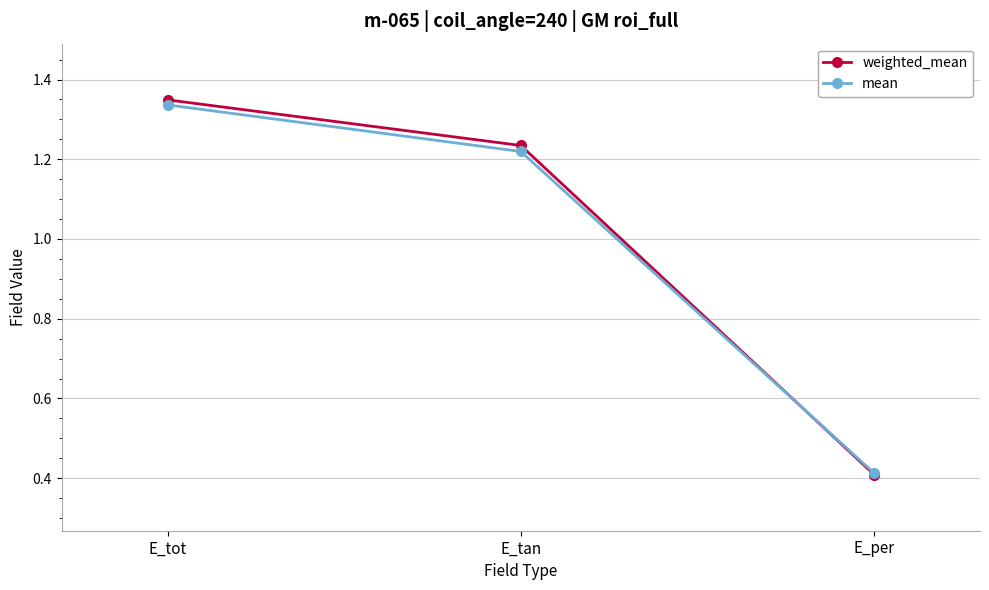

What are all the series names shown in the legend?

weighted_mean, mean